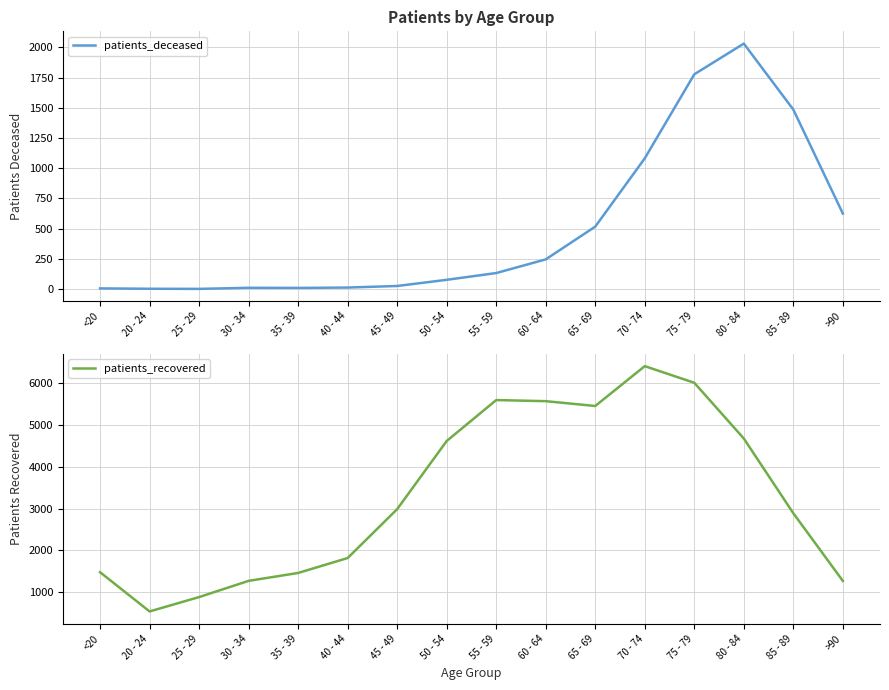

True or false: patients_recovered and patients_deceased intersect in this chart.

False